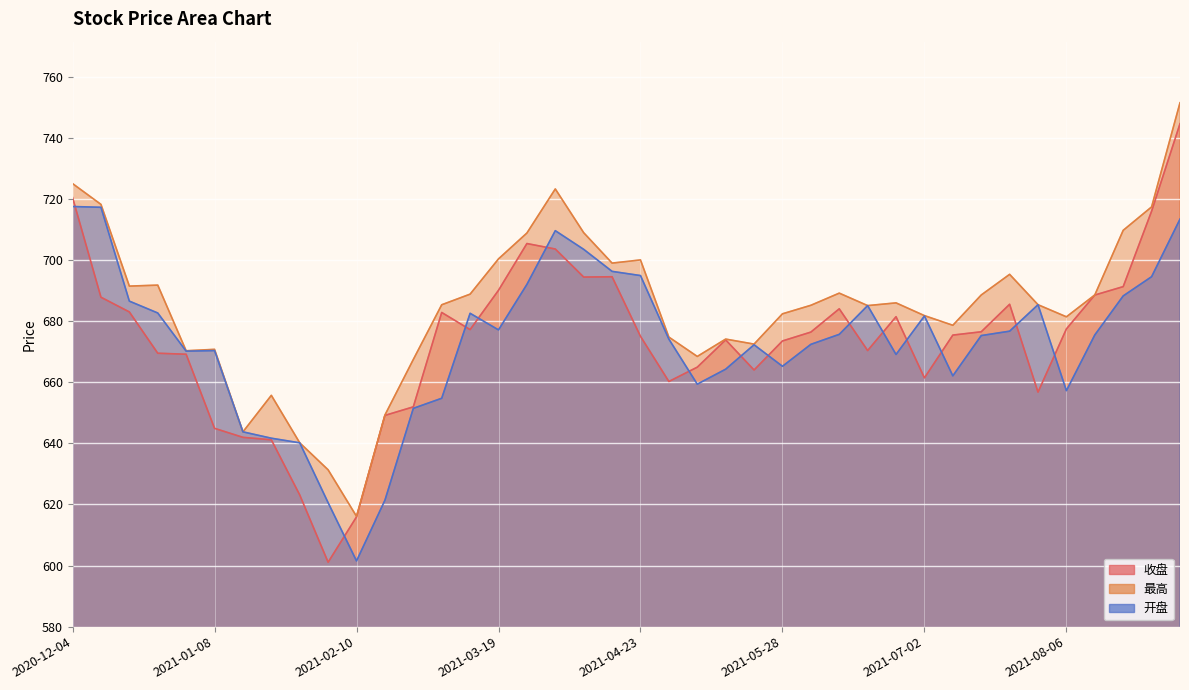

At how many categories does at least one series exceed 698?

11